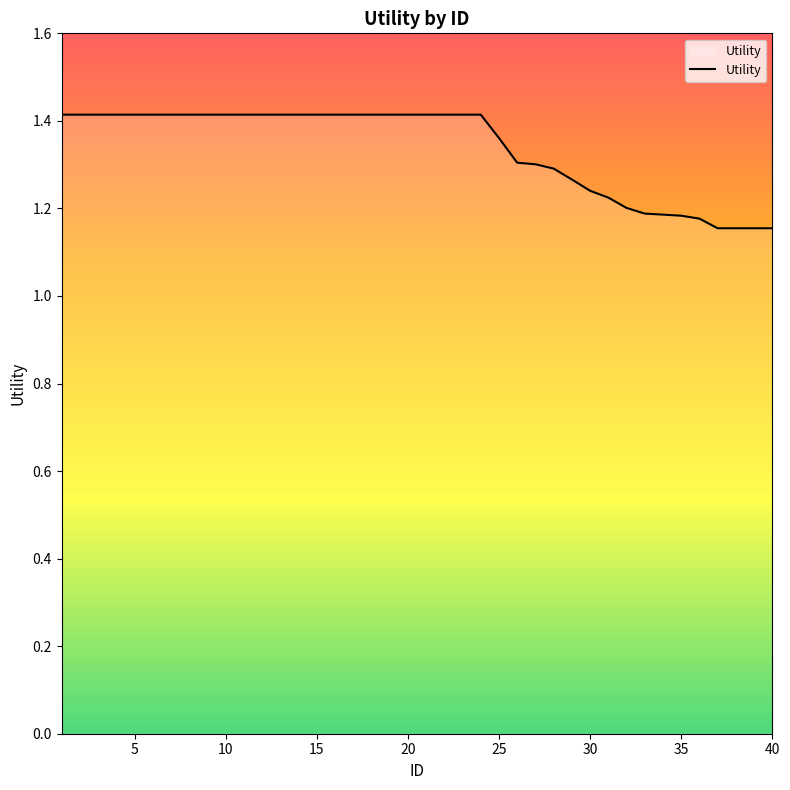

Count the number of categories in the chart.

40